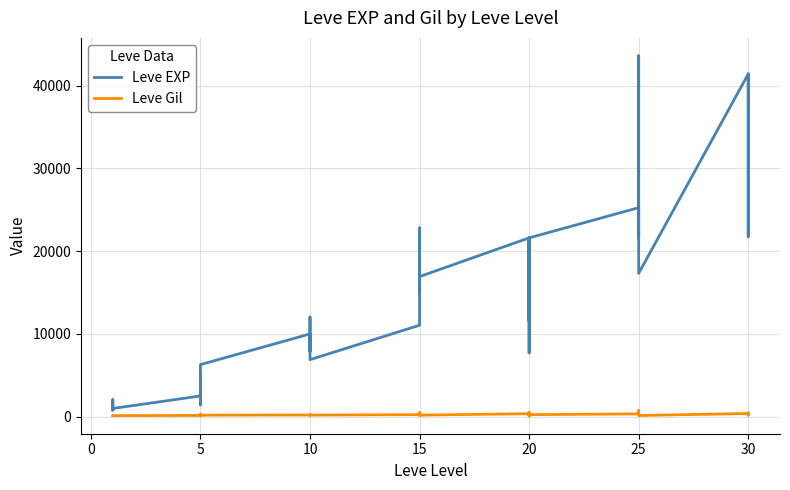

What is the value of the Leve Gil point at the 18th from the left?

175